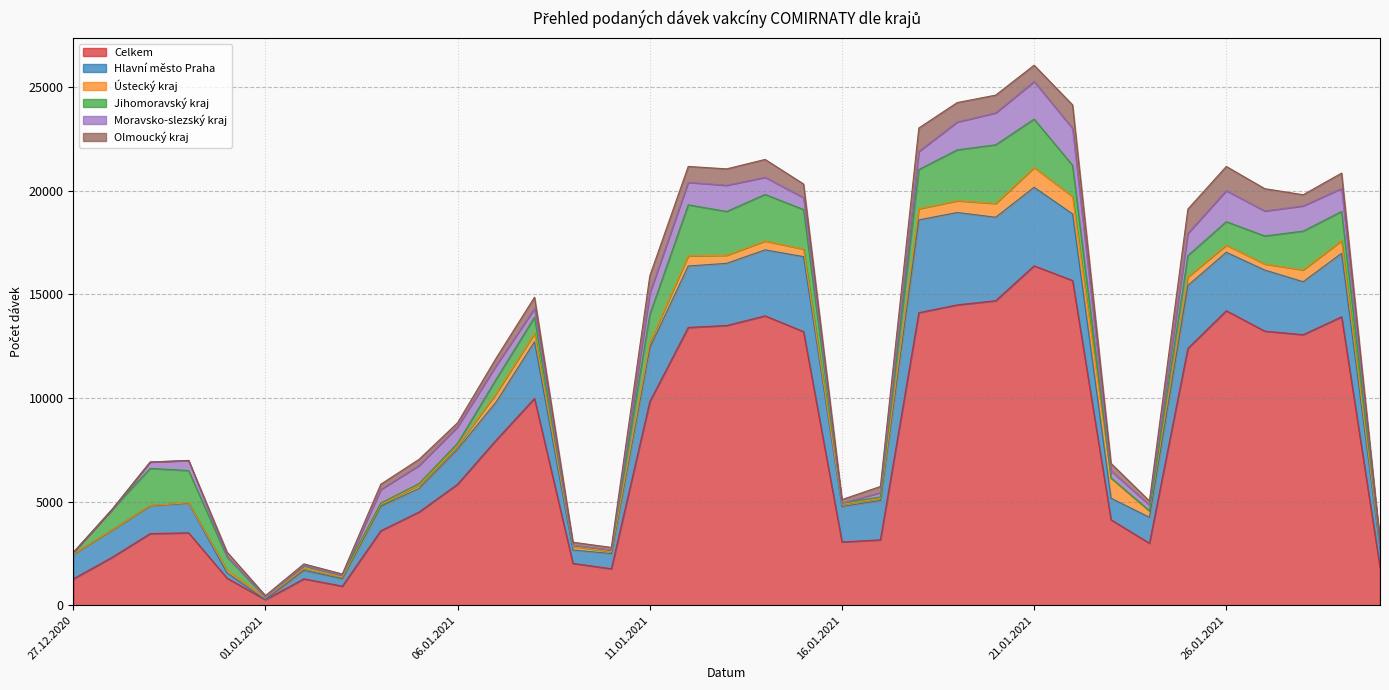

Reading left to right, extract all data points from this chart.

Celkem: 27.12.2020=1273	28.12.2020=2300	29.12.2020=3456	30.12.2020=3494	31.12.2020=1306	01.01.2021=264	02.01.2021=1273	03.01.2021=920	04.01.2021=3592	05.01.2021=4502	06.01.2021=5841	07.01.2021=7964	08.01.2021=9976	09.01.2021=2018	10.01.2021=1760	11.01.2021=9822	12.01.2021=13404	13.01.2021=13497	14.01.2021=13963	15.01.2021=13203	16.01.2021=3054	17.01.2021=3154	18.01.2021=14116	19.01.2021=14492	20.01.2021=14693	21.01.2021=16376	22.01.2021=15668	23.01.2021=4124	24.01.2021=2990	25.01.2021=12392	26.01.2021=14210	27.01.2021=13225	28.01.2021=13054	29.01.2021=13917	30.01.2021=1814
Hlavní město Praha: 27.12.2020=1191	28.12.2020=1322	29.12.2020=1356	30.12.2020=1434	31.12.2020=256	01.01.2021=0	02.01.2021=412	03.01.2021=360	04.01.2021=1184	05.01.2021=1140	06.01.2021=1693	07.01.2021=1838	08.01.2021=2737	09.01.2021=649	10.01.2021=732	11.01.2021=2601	12.01.2021=2964	13.01.2021=3000	14.01.2021=3183	15.01.2021=3618	16.01.2021=1711	17.01.2021=1901	18.01.2021=4478	19.01.2021=4457	20.01.2021=4028	21.01.2021=3791	22.01.2021=3213	23.01.2021=1040	24.01.2021=1254	25.01.2021=3037	26.01.2021=2820	27.01.2021=2948	28.01.2021=2556	29.01.2021=3064	30.01.2021=922
Ústecký kraj: 27.12.2020=2	28.12.2020=0	29.12.2020=0	30.12.2020=18	31.12.2020=130	01.01.2021=90	02.01.2021=94	03.01.2021=79	04.01.2021=88	05.01.2021=158	06.01.2021=153	07.01.2021=405	08.01.2021=404	09.01.2021=159	10.01.2021=96	11.01.2021=244	12.01.2021=488	13.01.2021=388	14.01.2021=428	15.01.2021=361	16.01.2021=108	17.01.2021=101	18.01.2021=536	19.01.2021=567	20.01.2021=666	21.01.2021=950	22.01.2021=844	23.01.2021=970	24.01.2021=310	25.01.2021=413	26.01.2021=344	27.01.2021=291	28.01.2021=570	29.01.2021=610	30.01.2021=154
Jihomoravský kraj: 27.12.2020=75	28.12.2020=978	29.12.2020=1792	30.12.2020=1553	31.12.2020=639	01.01.2021=31	02.01.2021=138	03.01.2021=87	04.01.2021=62	05.01.2021=77	06.01.2021=132	07.01.2021=692	08.01.2021=781	09.01.2021=58	10.01.2021=69	11.01.2021=1363	12.01.2021=2464	13.01.2021=2114	14.01.2021=2248	15.01.2021=1912	16.01.2021=50	17.01.2021=67	18.01.2021=1893	19.01.2021=2457	20.01.2021=2830	21.01.2021=2340	22.01.2021=1501	23.01.2021=12	24.01.2021=2	25.01.2021=1028	26.01.2021=1135	27.01.2021=1353	28.01.2021=1872	29.01.2021=1409	30.01.2021=72
Moravsko-slezský kraj: 27.12.2020=1	28.12.2020=0	29.12.2020=306	30.12.2020=487	31.12.2020=24	01.01.2021=0	02.01.2021=0	03.01.2021=0	04.01.2021=657	05.01.2021=871	06.01.2021=790	07.01.2021=661	08.01.2021=416	09.01.2021=12	10.01.2021=1	11.01.2021=1027	12.01.2021=1084	13.01.2021=1263	14.01.2021=827	15.01.2021=571	16.01.2021=1	17.01.2021=212	18.01.2021=869	19.01.2021=1344	20.01.2021=1538	21.01.2021=1811	22.01.2021=1780	23.01.2021=336	24.01.2021=280	25.01.2021=1073	26.01.2021=1494	27.01.2021=1206	28.01.2021=1217	29.01.2021=1107	30.01.2021=42
Olmoucký kraj: 27.12.2020=1	28.12.2020=0	29.12.2020=0	30.12.2020=0	31.12.2020=212	01.01.2021=79	02.01.2021=78	03.01.2021=61	04.01.2021=255	05.01.2021=296	06.01.2021=199	07.01.2021=357	08.01.2021=548	09.01.2021=145	10.01.2021=132	11.01.2021=835	12.01.2021=769	13.01.2021=793	14.01.2021=862	15.01.2021=661	16.01.2021=174	17.01.2021=296	18.01.2021=1136	19.01.2021=938	20.01.2021=859	21.01.2021=789	22.01.2021=1137	23.01.2021=364	24.01.2021=194	25.01.2021=1172	26.01.2021=1169	27.01.2021=1078	28.01.2021=538	29.01.2021=744	30.01.2021=76